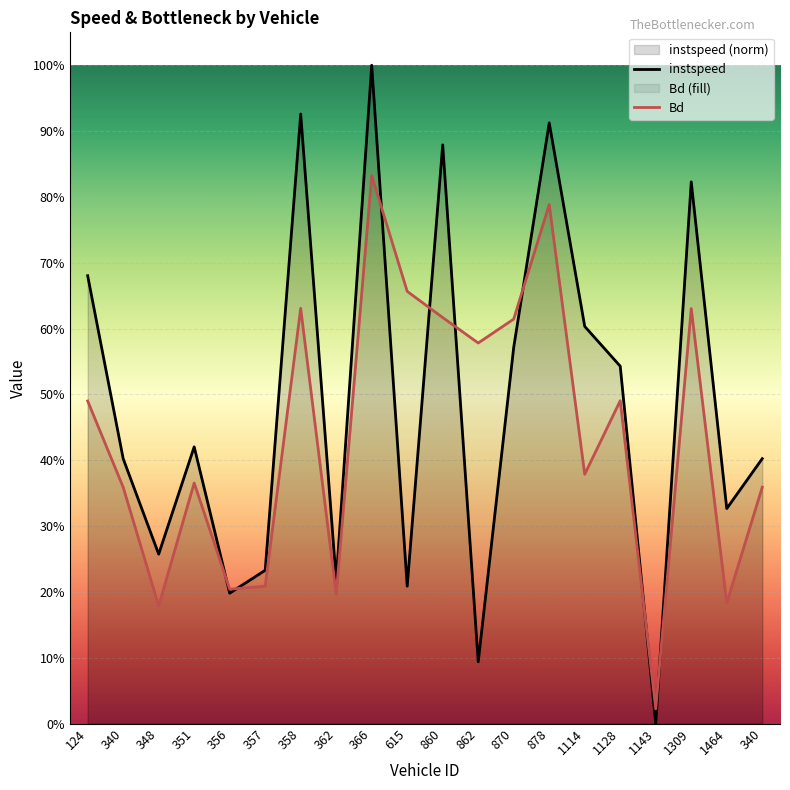

What is the label of the 7th point from the left?

358